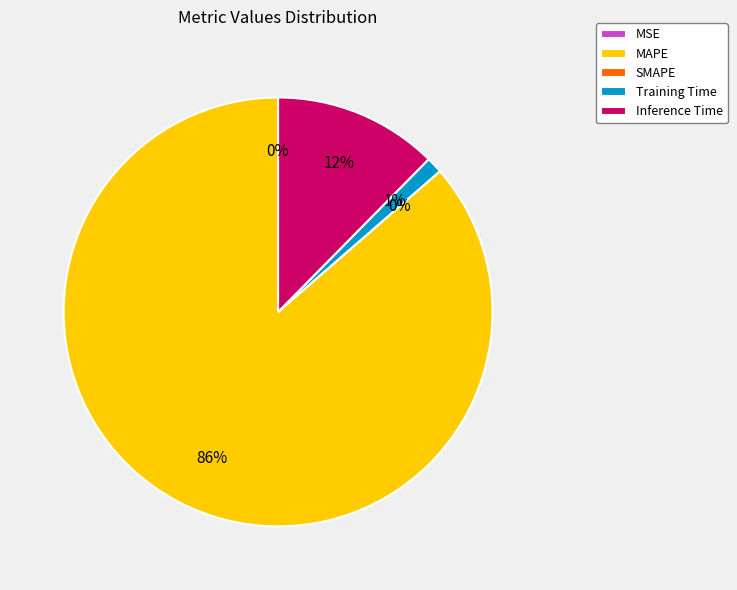

To the nearest percent, what is the difference between the SMAPE and Training Time slice percentages?

1%